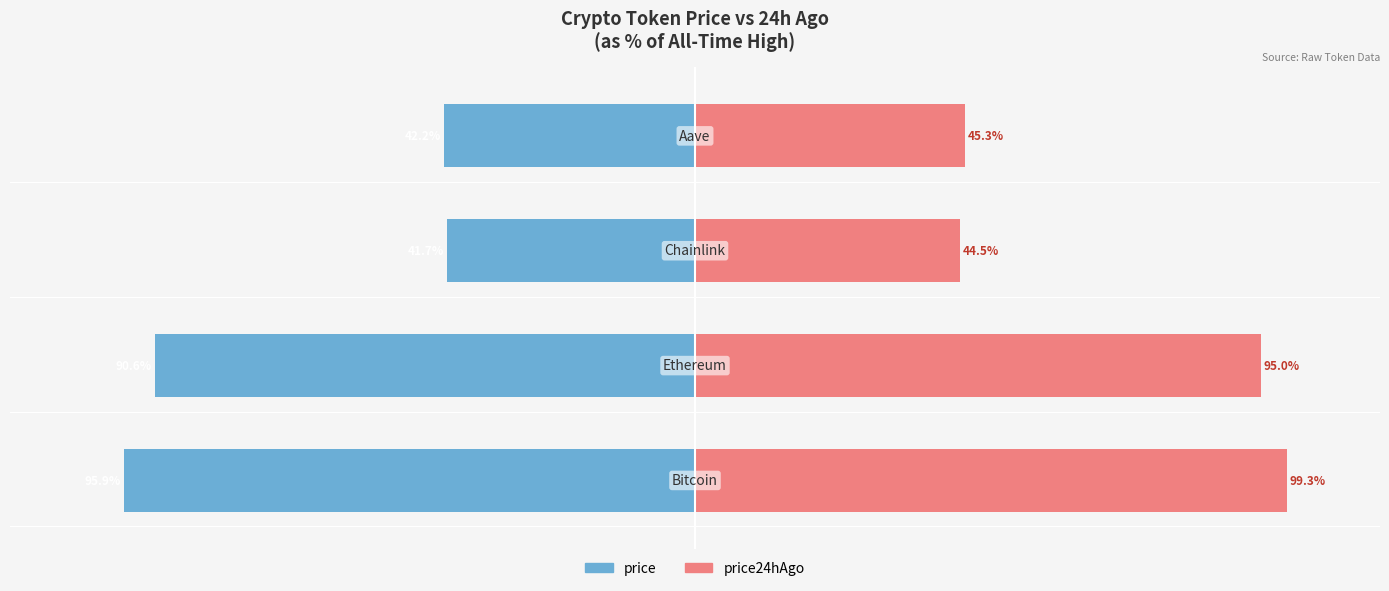

The price series shows -41.7 at 2. True or false?

True